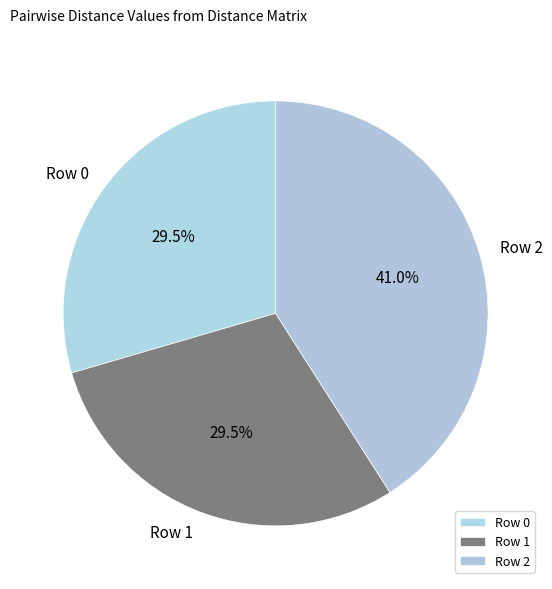

To the nearest percent, what is the combined percentage of Row 0 and Row 1?

59%